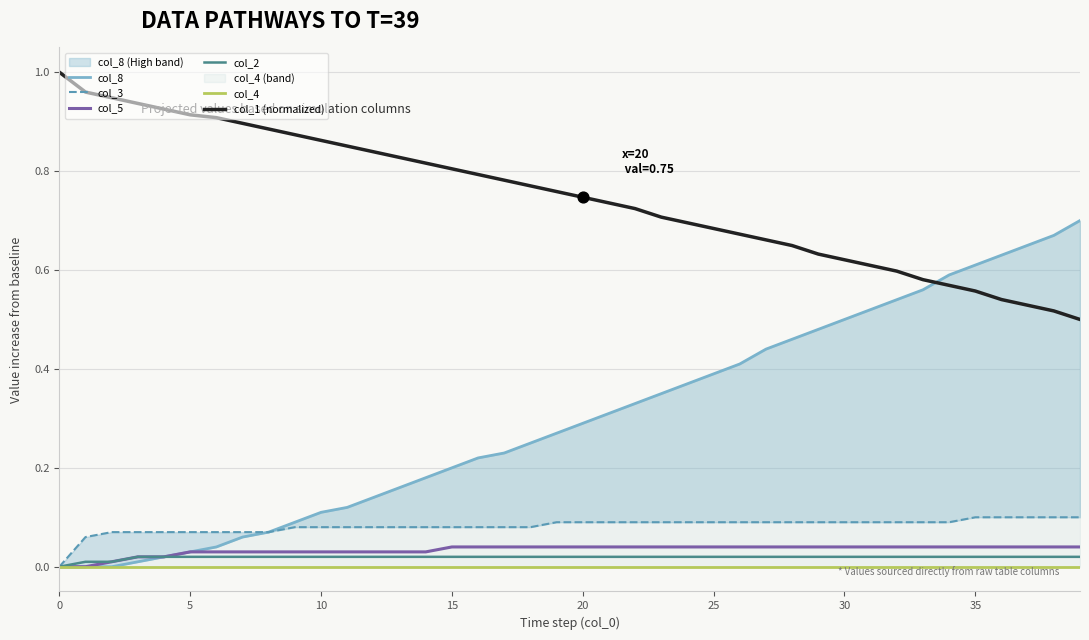

Which series contains the lowest Y value?

col_8